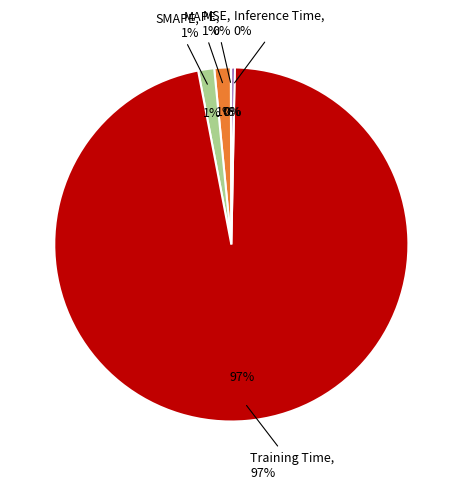

Combined, what portion of the pie is MAPE and Training Time?

98.2%